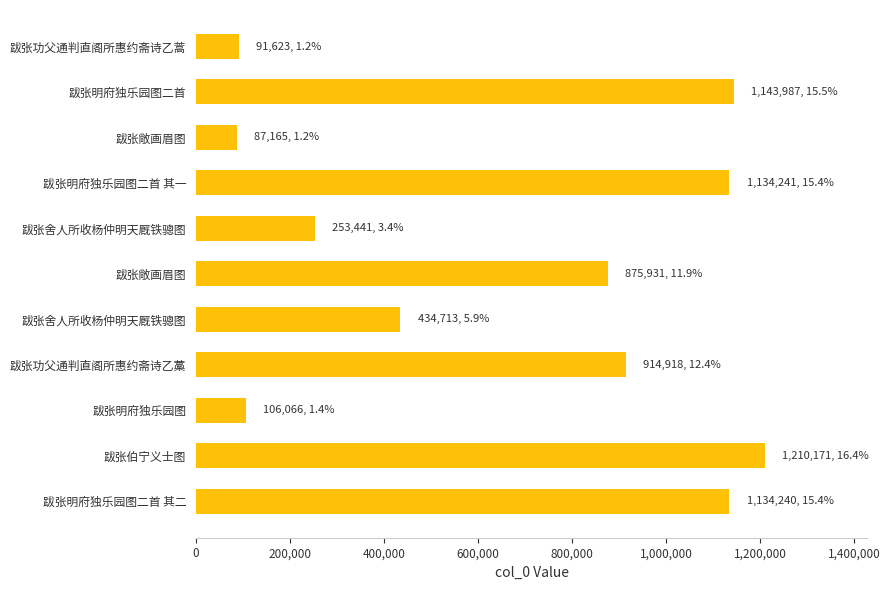

How many distinct data groups are displayed?

1